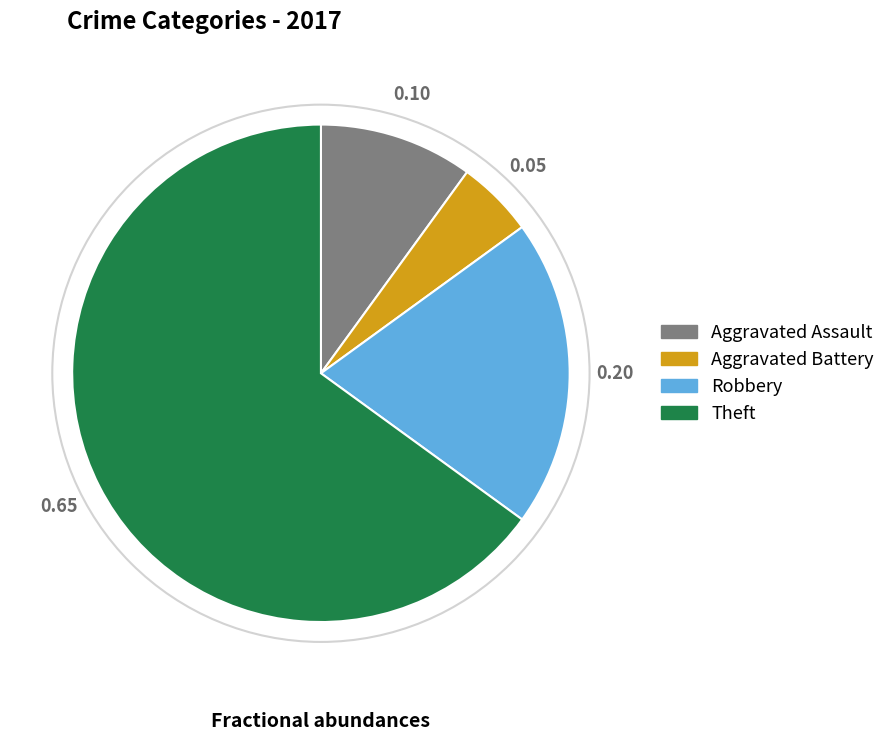

Which category has the biggest portion of the pie?

Theft